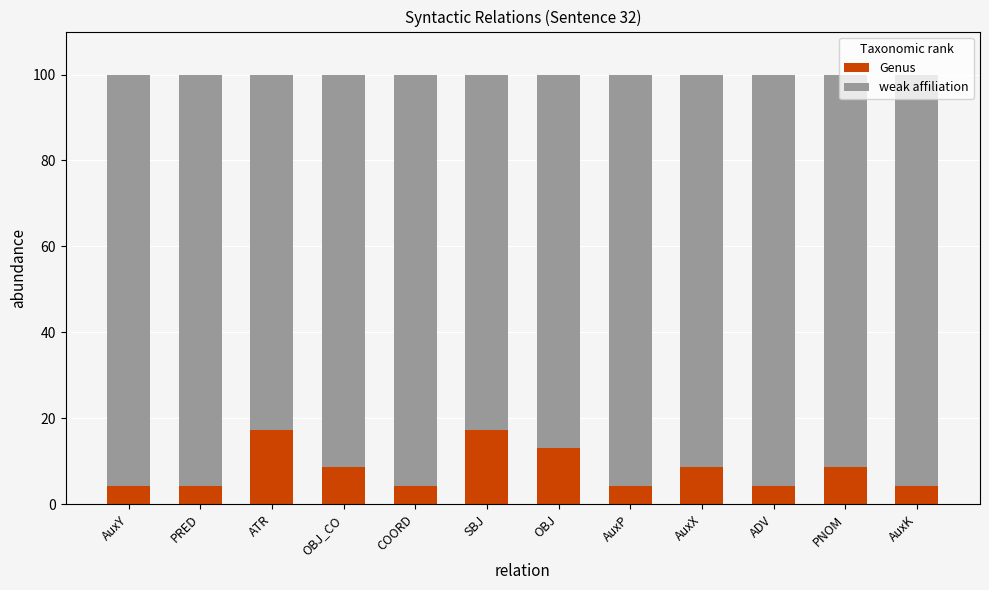

What is the sum of the Genus values at AuxP and PRED?

8.7